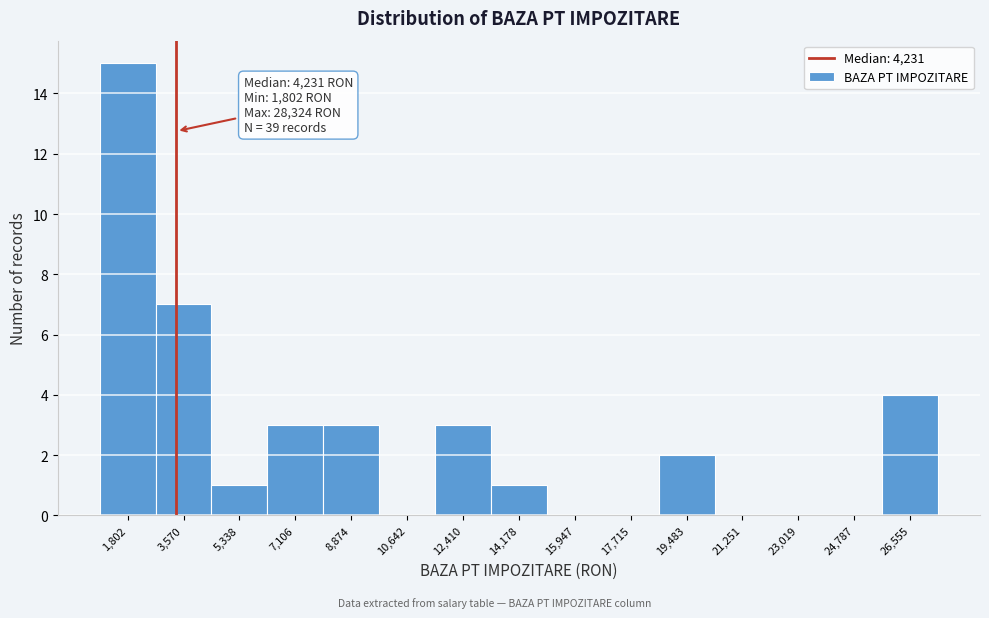

Reading left to right, transcribe all the data shown in this chart.

1,802=15	3,570=7	5,338=1	7,106=3	8,874=3	10,642=0	12,410=3	14,178=1	15,947=0	17,715=0	19,483=2	21,251=0	23,019=0	24,787=0	26,555=4